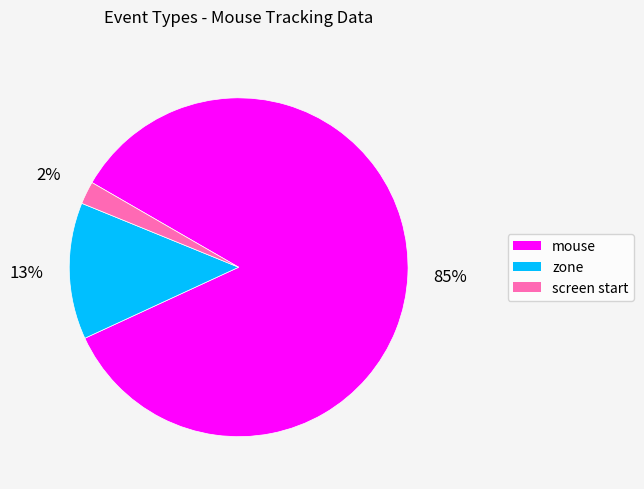

Is there any slice that represents more than half of the pie?

Yes